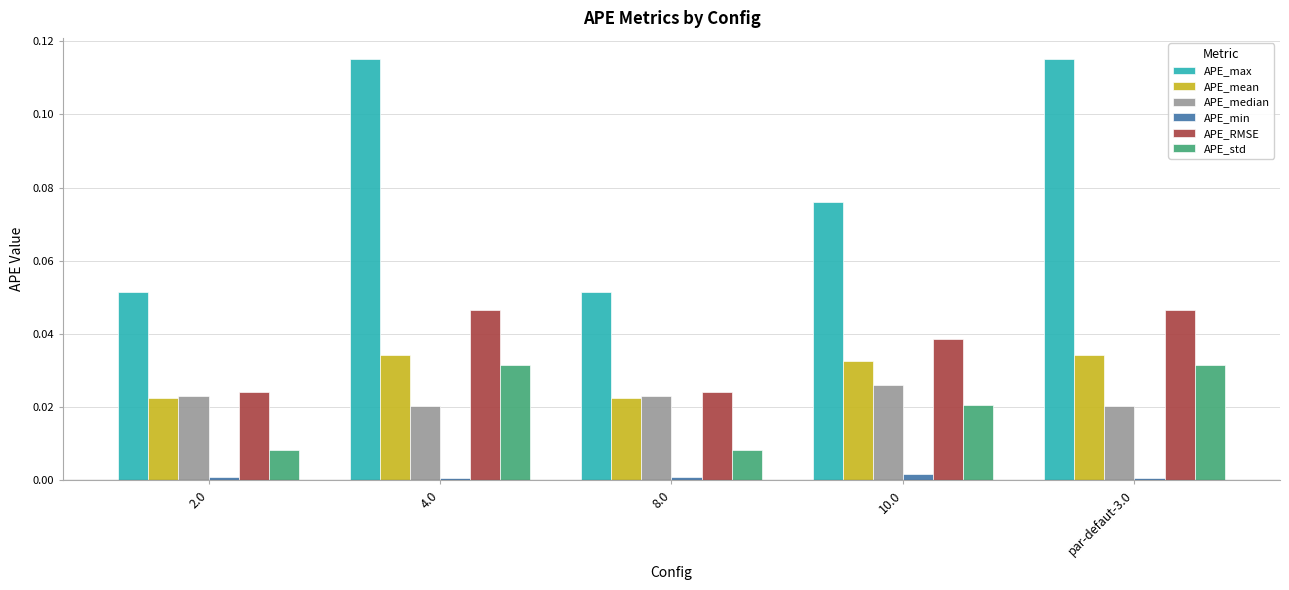

Is the value of APE_RMSE at 8.0 greater than the value of APE_min at 4.0?

Yes